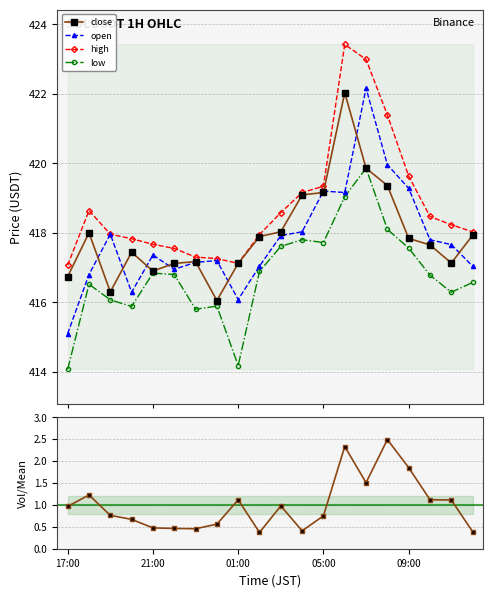

True or false: high has a value of 654.1 at 13.

False